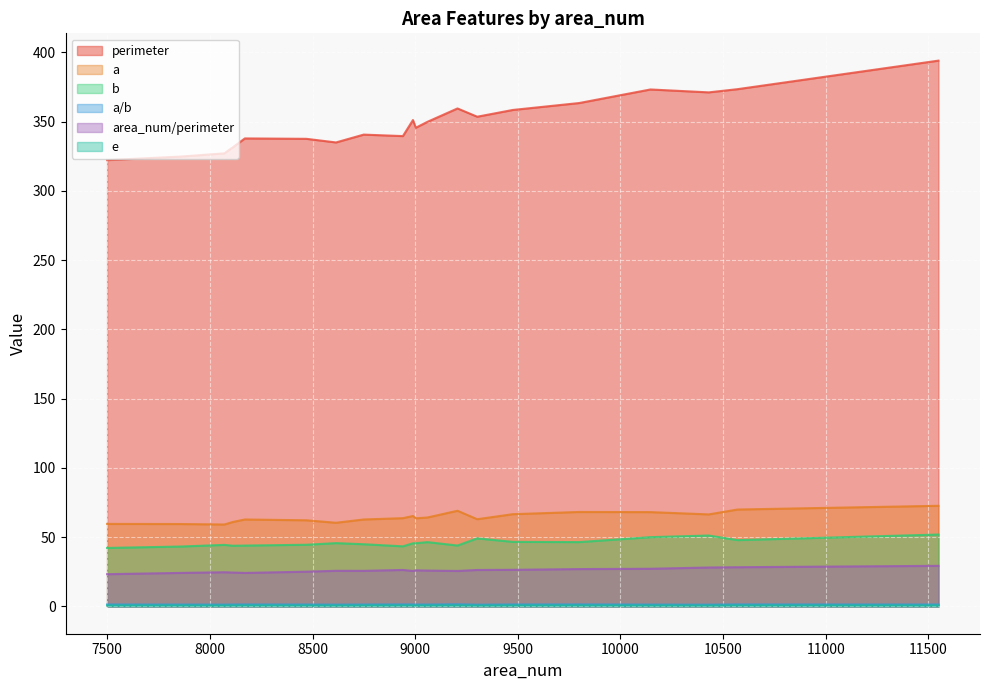

At 8070, list the series in order from smallest to largest.

e, a/b, area_num/perimeter, b, a, perimeter